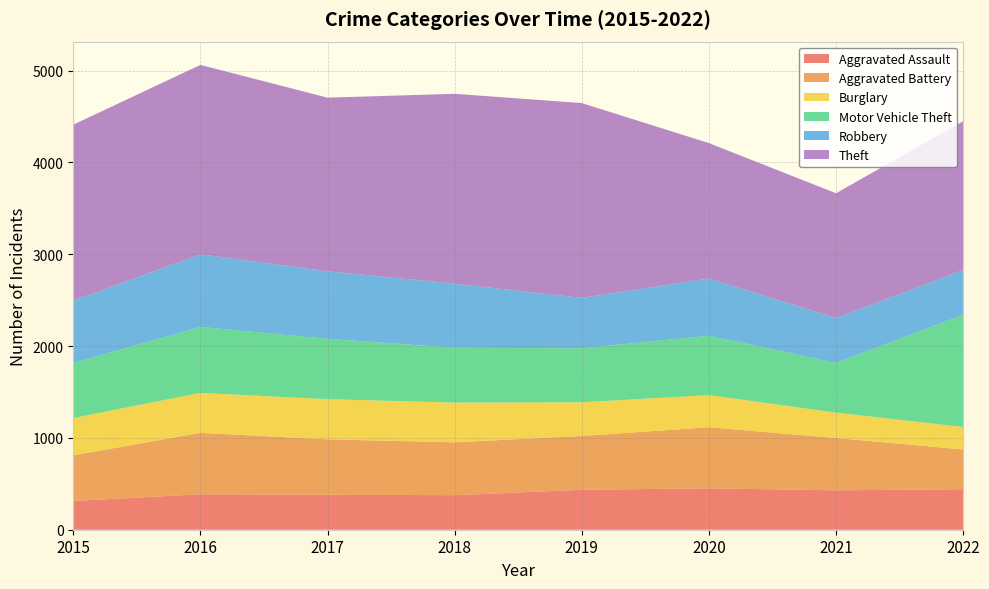

Reading left to right, extract all data points from this chart.

Aggravated Assault: 2015=313	2016=386	2017=381	2018=376	2019=435	2020=451	2021=429	2022=441
Aggravated Battery: 2015=497	2016=669	2017=603	2018=576	2019=586	2020=665	2021=570	2022=433
Burglary: 2015=407	2016=435	2017=438	2018=433	2019=367	2020=350	2021=276	2022=245
Motor Vehicle Theft: 2015=599	2016=719	2017=657	2018=597	2019=588	2020=647	2021=542	2022=1222
Robbery: 2015=679	2016=790	2017=736	2018=698	2019=549	2020=623	2021=489	2022=487
Theft: 2015=1917	2016=2064	2017=1891	2018=2068	2019=2122	2020=1475	2021=1359	2022=1622